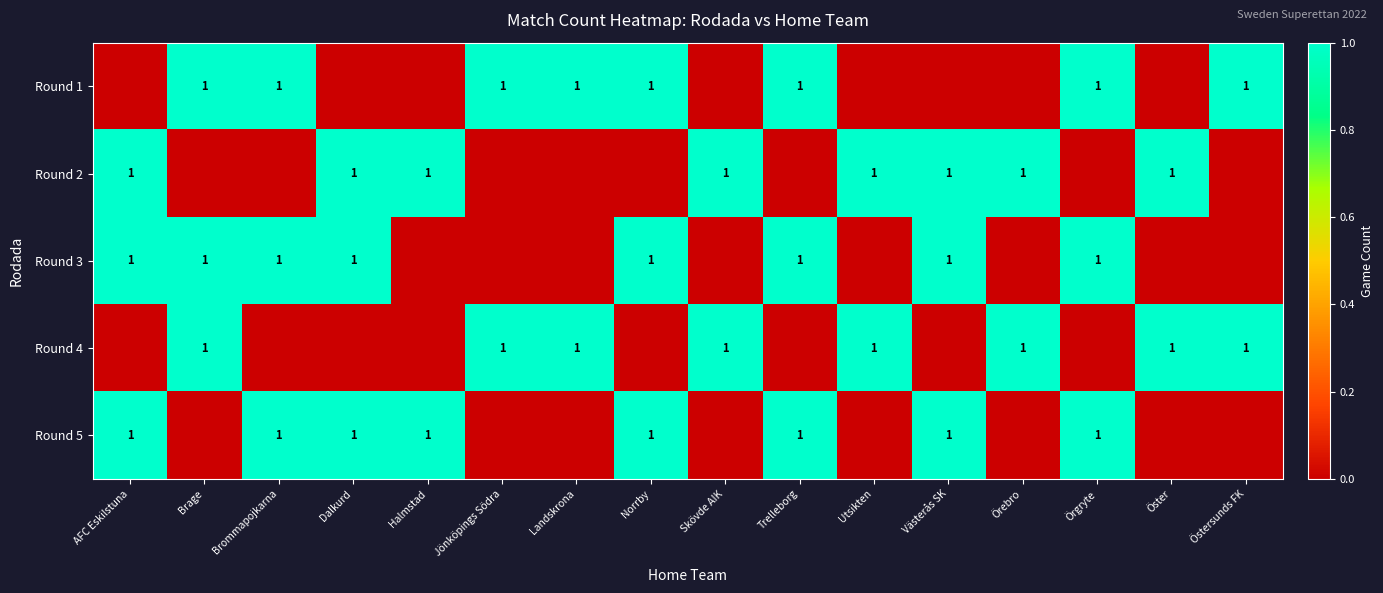

At how many categories does at least one series exceed 0?

16